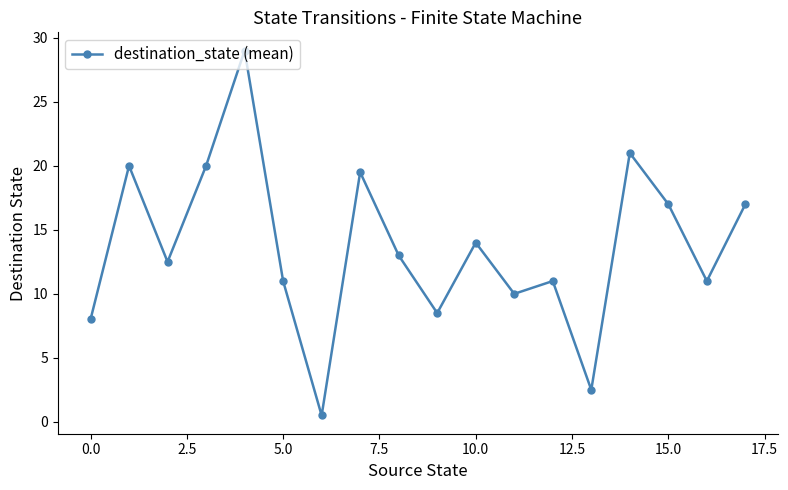

How many lines are shown in the chart?

1